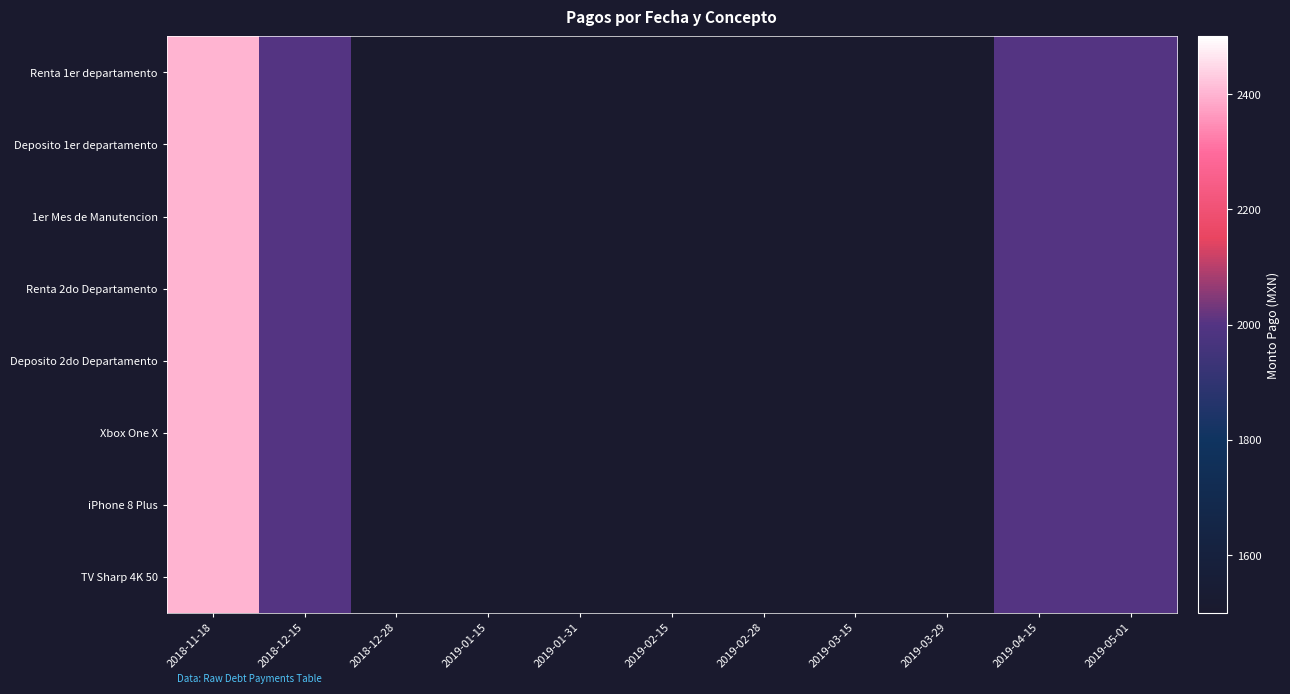

Which series has the widest spread of values?

Renta 1er departamento